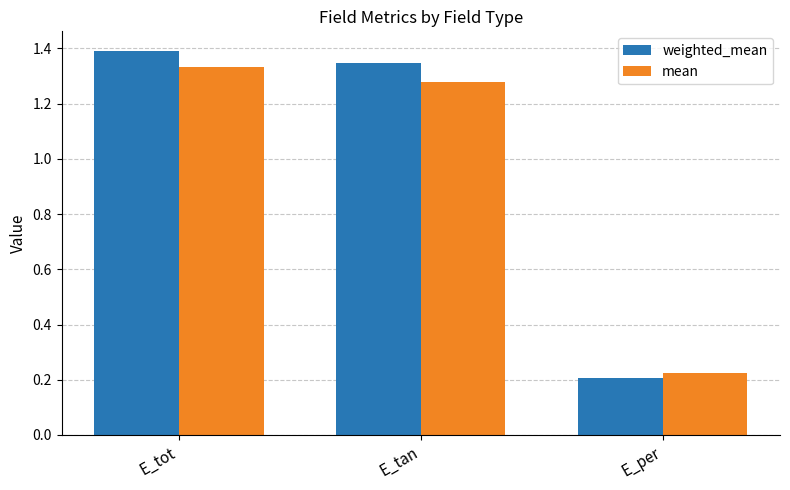

What is the sum of the weighted_mean values at E_tot and E_per?

1.6